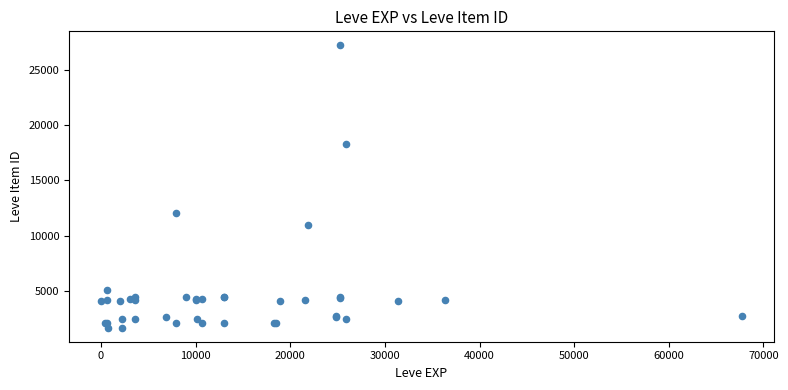

What Y value in the scatter plot is closest to 14448?

12018